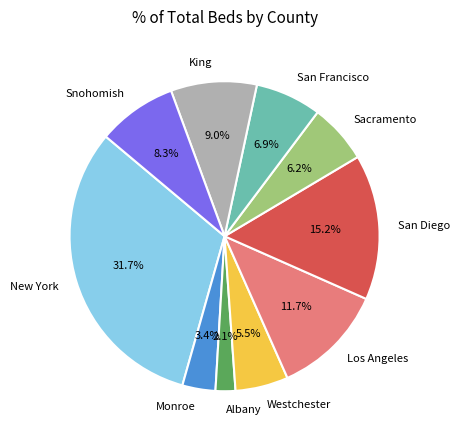

How many slices are in this pie chart?

10